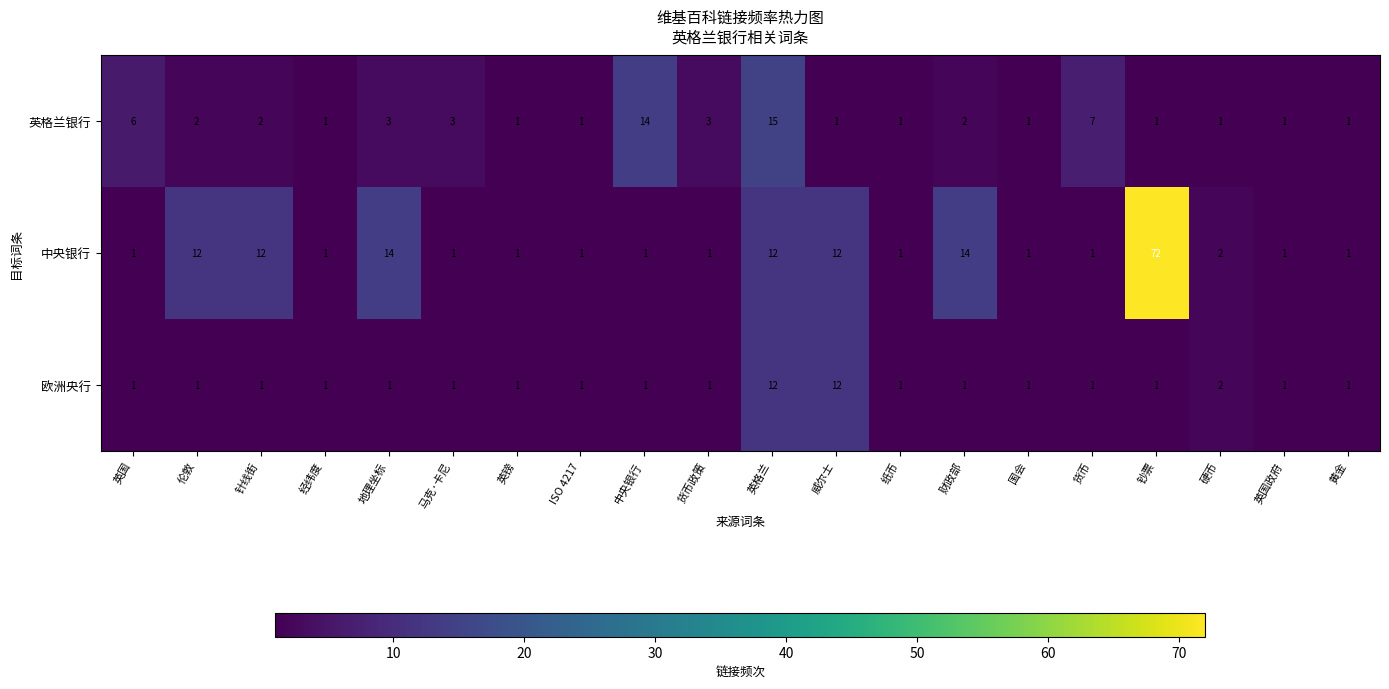

Rank the series by their maximum value, from highest to lowest.

中央银行, 英格兰银行, 欧洲央行